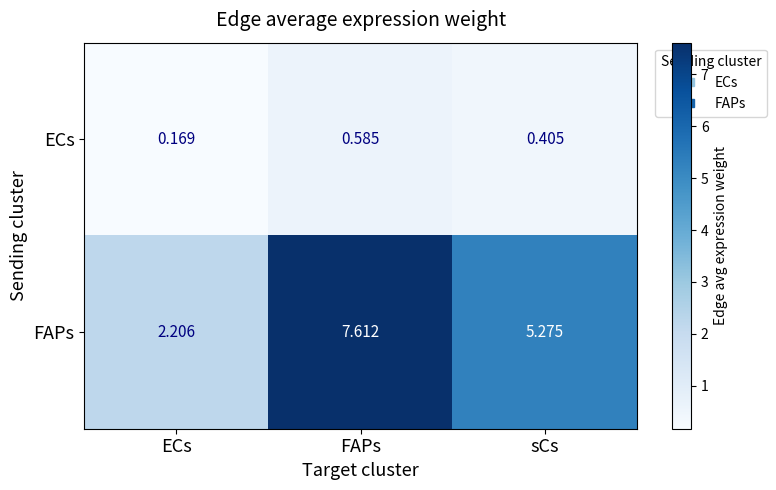

Between FAPs and sCs, which series saw the biggest shift?

FAPs